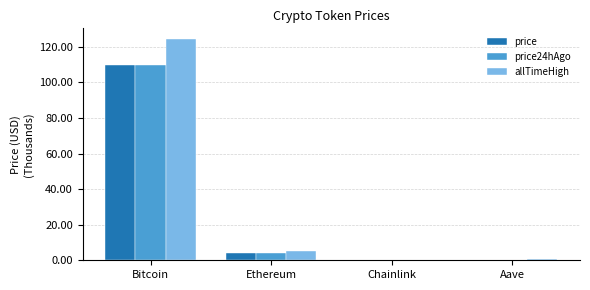

Are the bars horizontal?

No